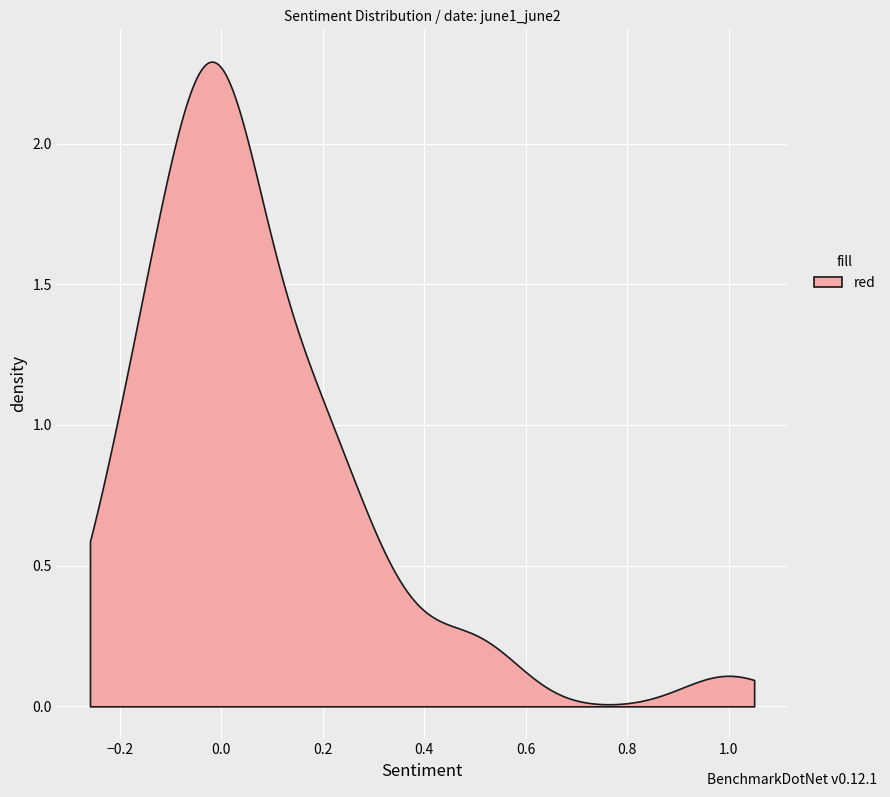

What is the minimum value shown in the chart?

-0.2